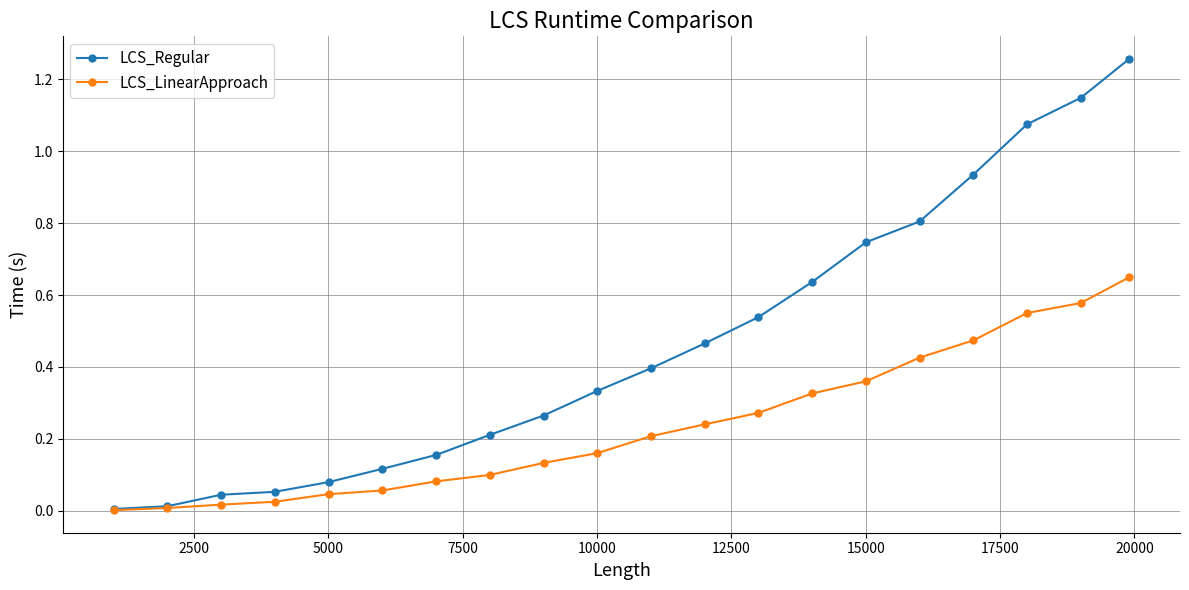

Which series has the widest spread of values?

LCS_Regular